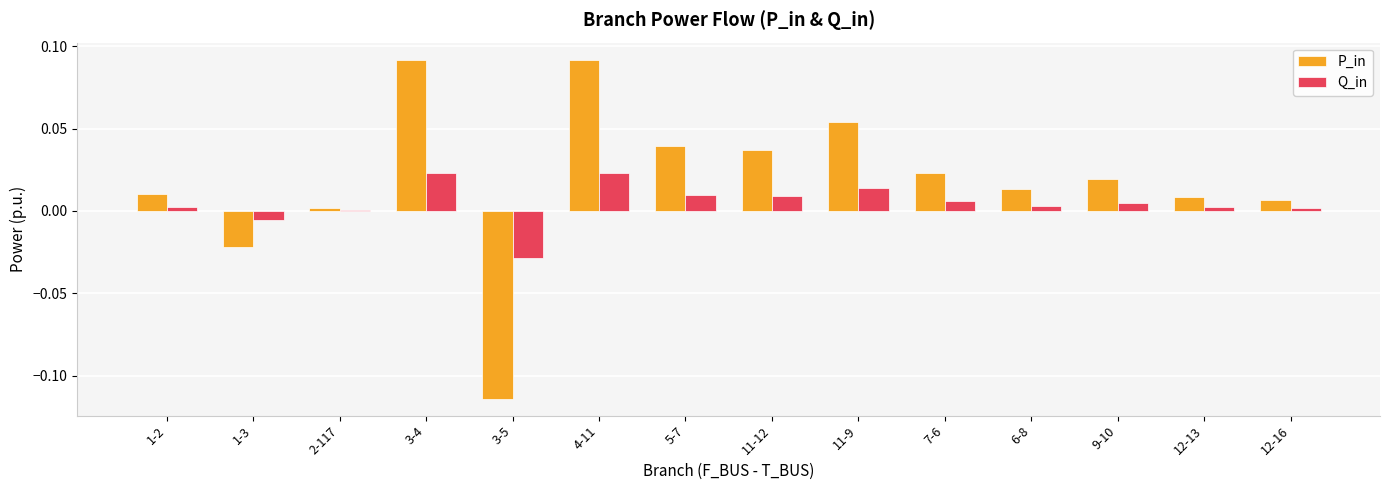

Is the value of P_in at 1-2 greater than the value of Q_in at 1-3?

Yes